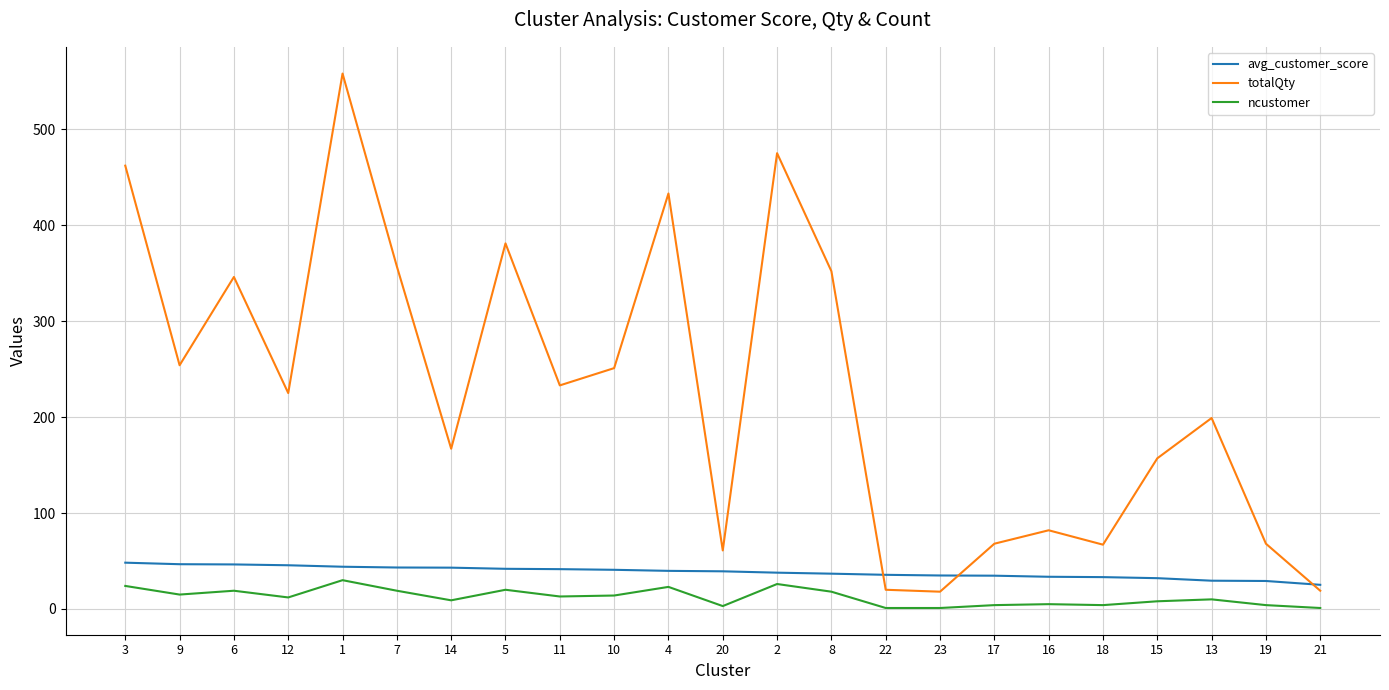

Is it true that totalQty equals 433.0 at 4?

True